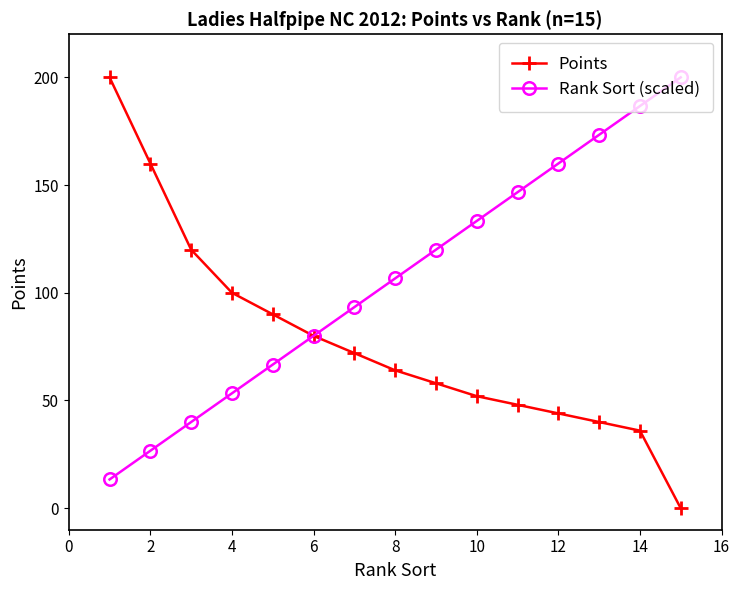

True or false: Rank Sort (scaled) has more than 0 points higher than both neighbors.

False